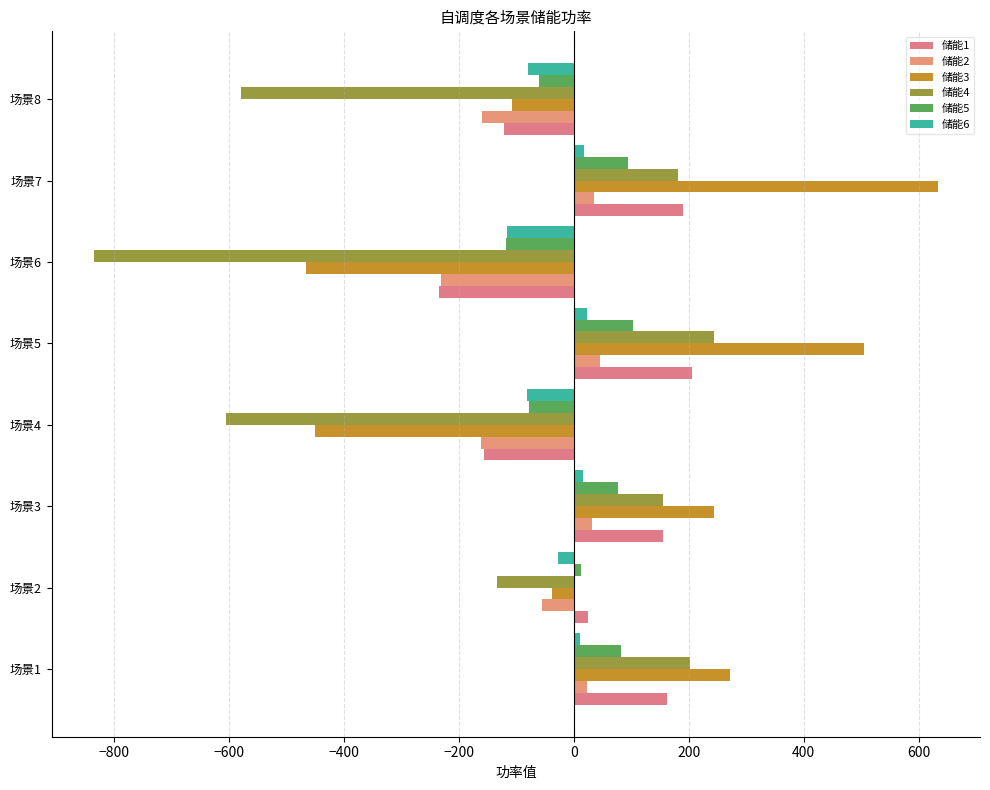

Which series has the largest total across all categories?

储能3